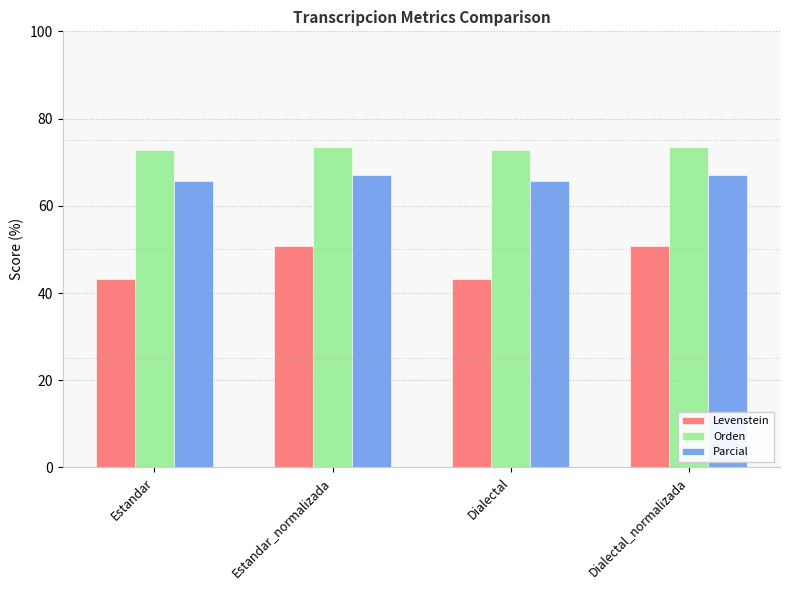

Rank the series by their average value, from highest to lowest.

Orden, Parcial, Levenstein